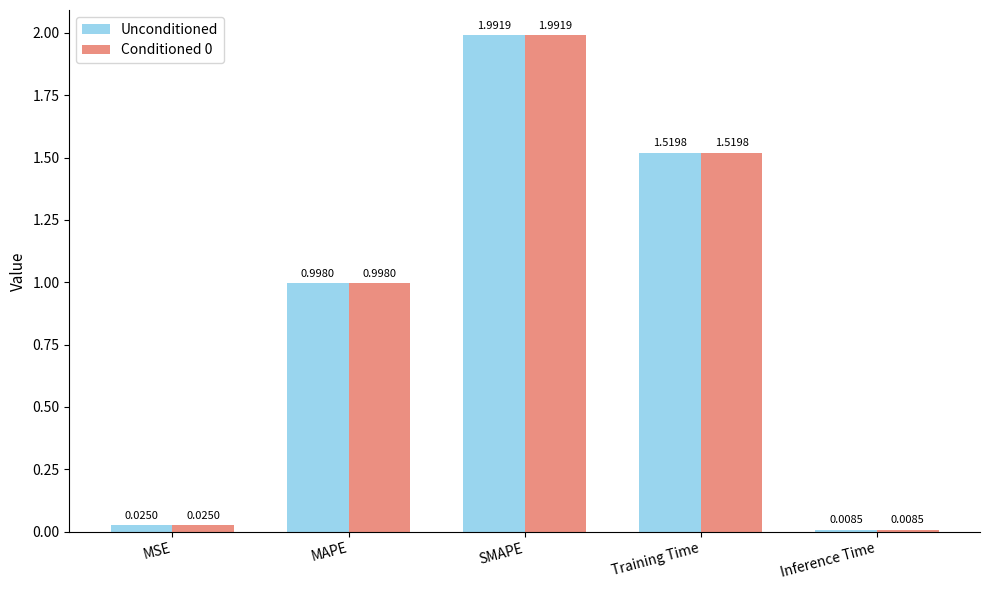

Rank the categories by Conditioned 0 value from lowest to highest.

Inference Time, MSE, MAPE, Training Time, SMAPE